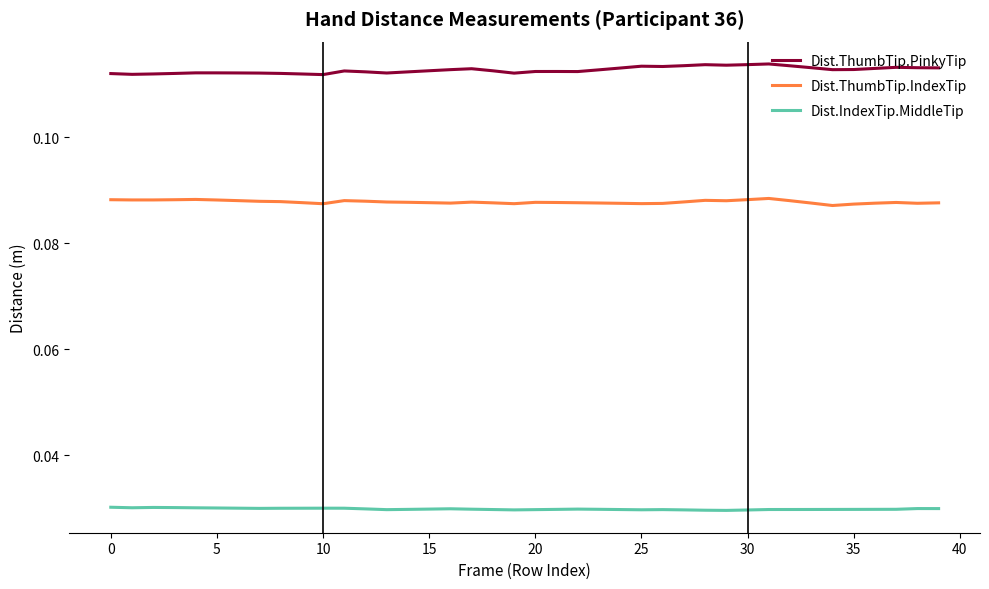

True or false: Dist.IndexTip.MiddleTip and Dist.ThumbTip.PinkyTip intersect in this chart.

False